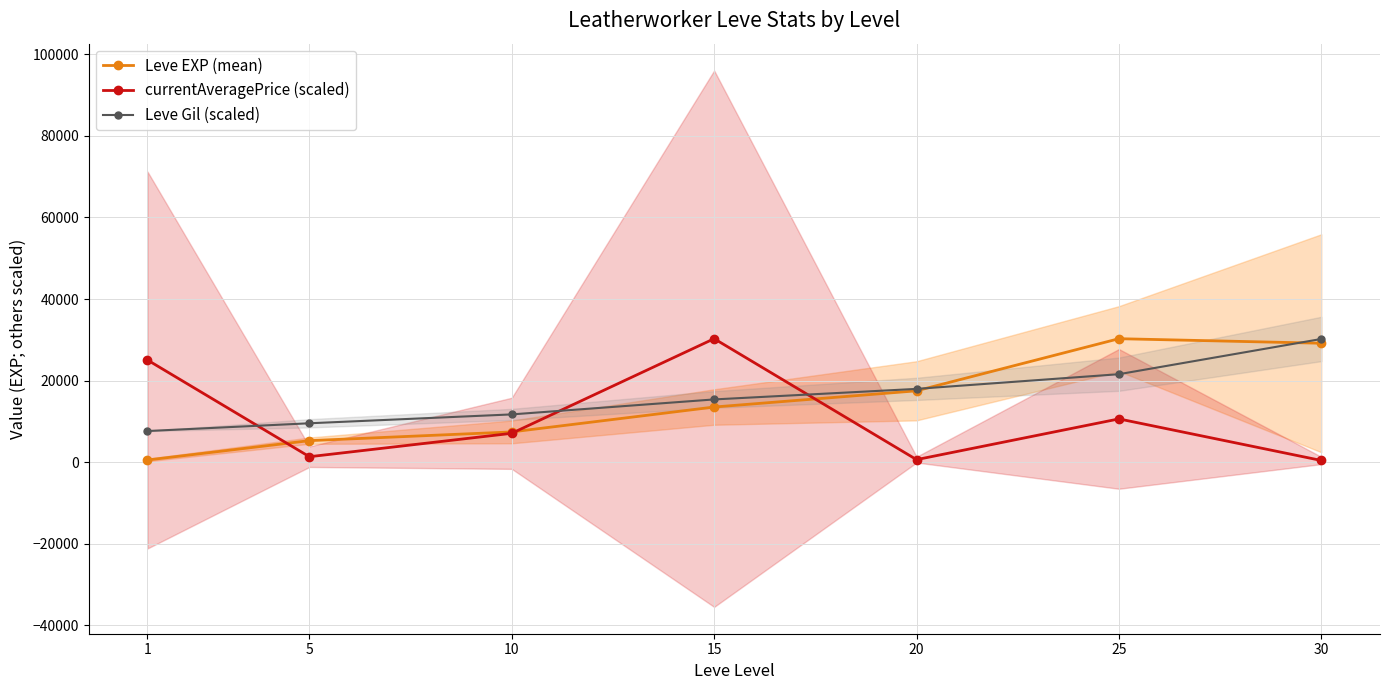

How many intersections are there between Leve Gil (scaled) and currentAveragePrice (scaled)?

3